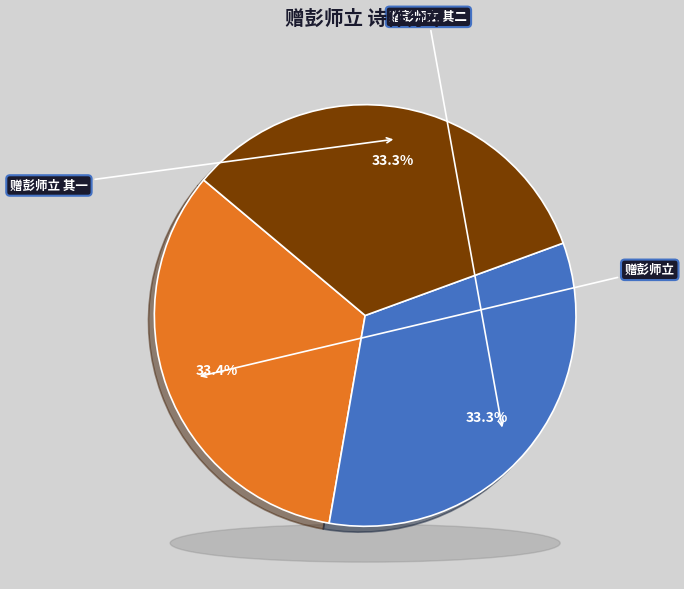

Which slice is the largest?

赠彭师立